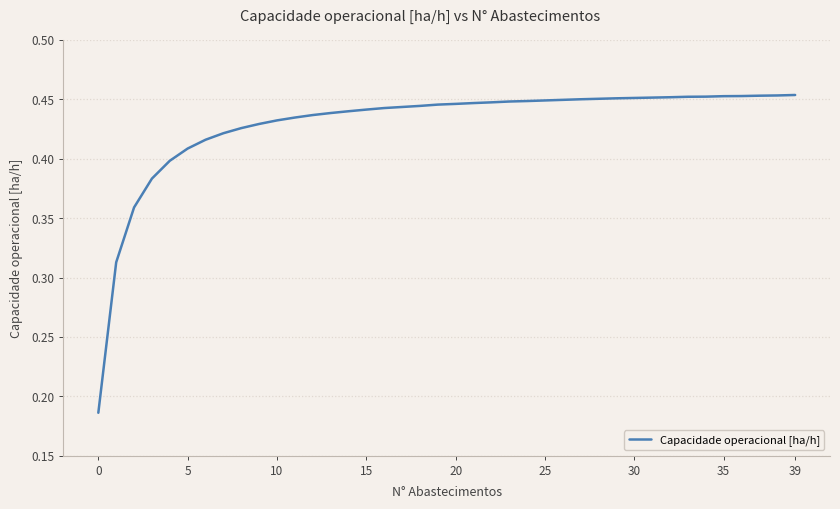

What is the average value?

0.4